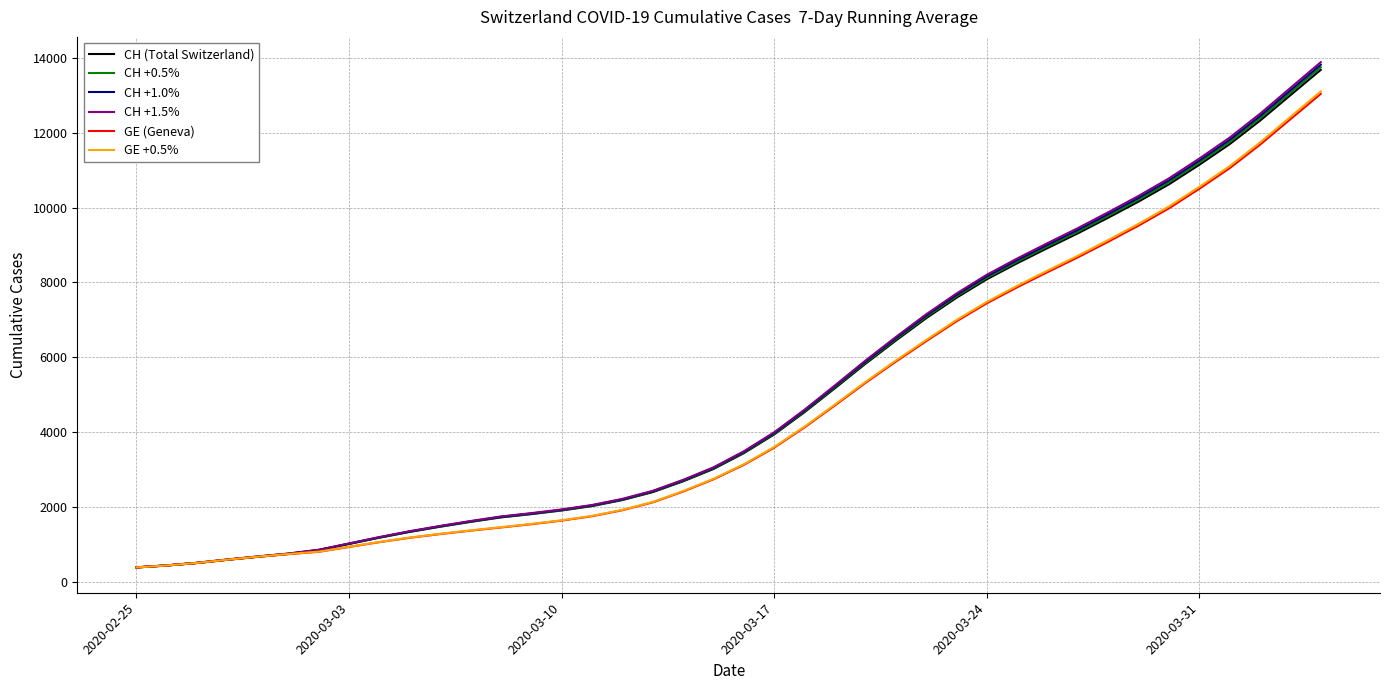

Which series has the widest spread of values?

CH +1.5%